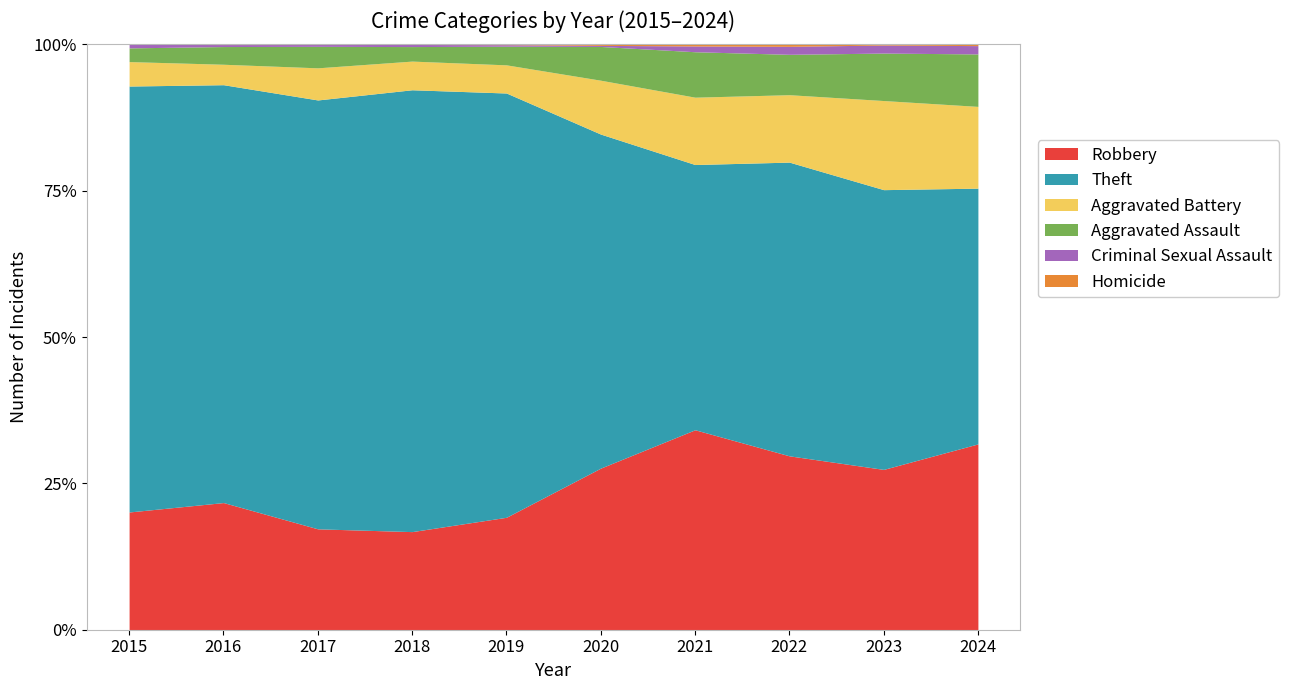

True or false: Robbery and Homicide cross at least once.

False